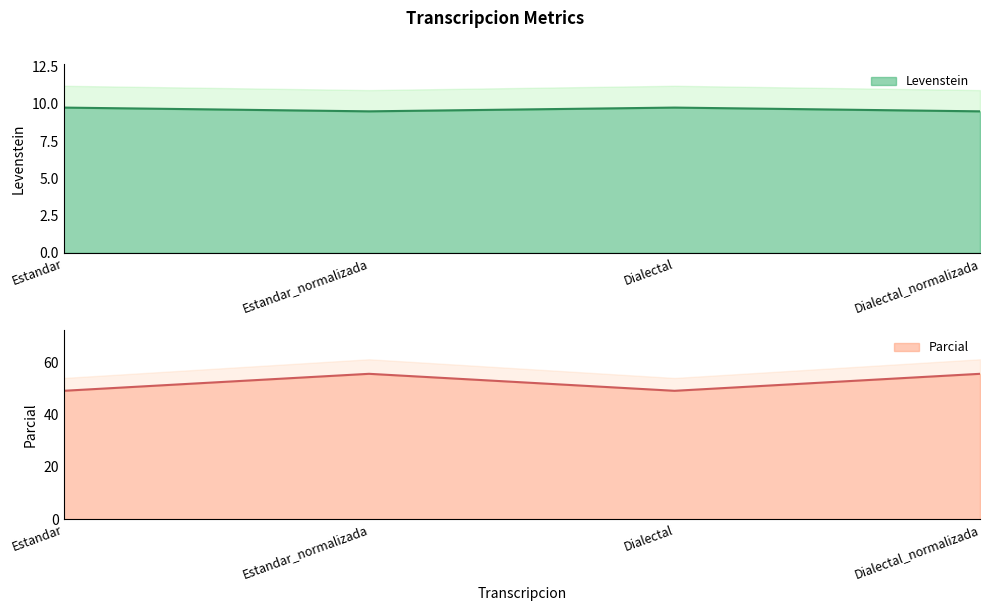

What is the difference between the Parcial values at Estandar_normalizada and Estandar?

6.5